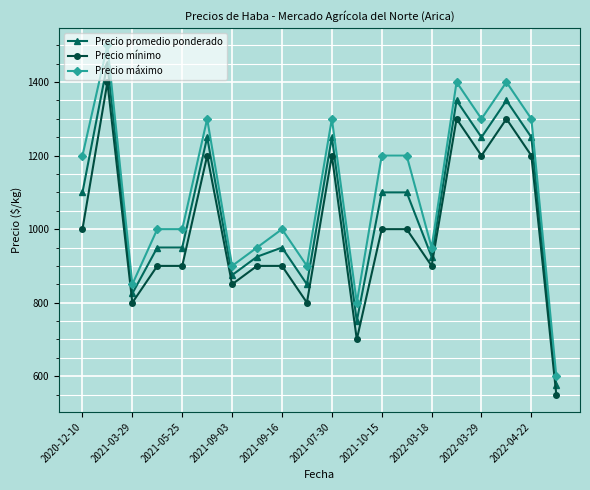

Which series has the largest total across all categories?

Precio máximo